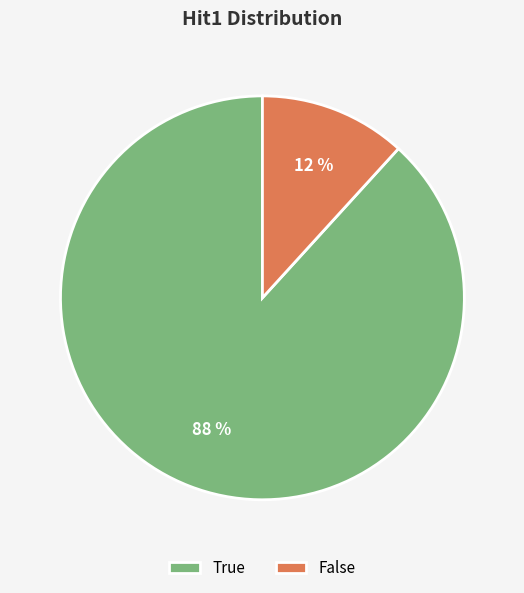

What is the majority slice?

True